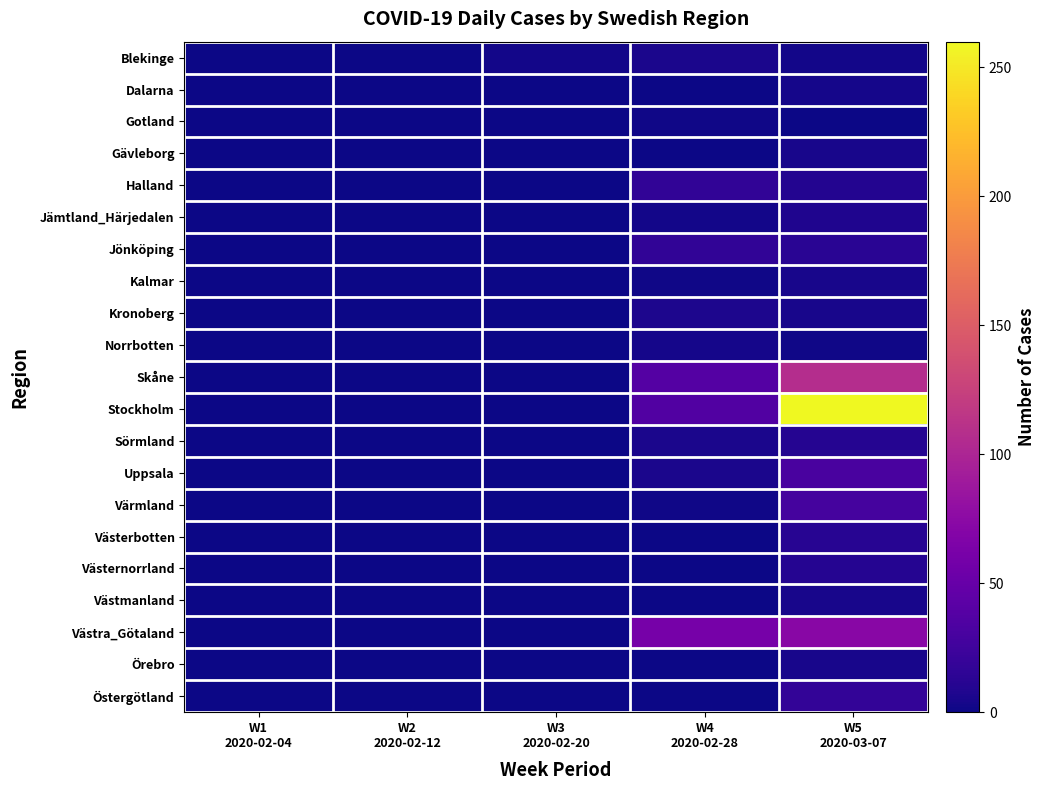

What is the maximum value shown in the chart?

260